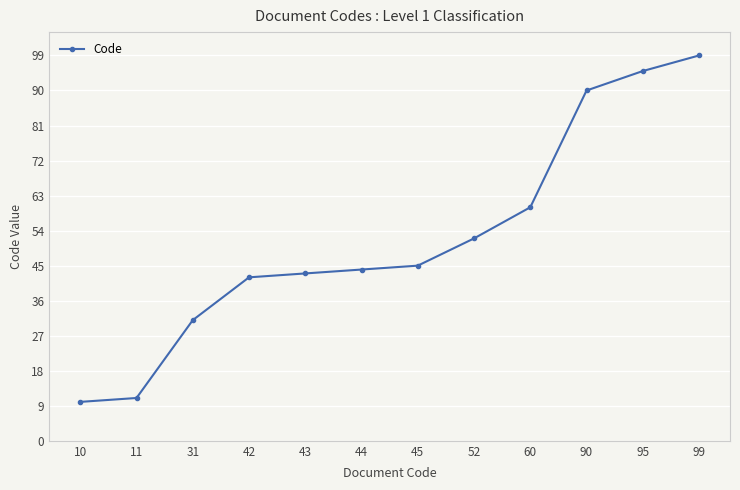

True or false: the data has more than 1 interior local peaks.

False